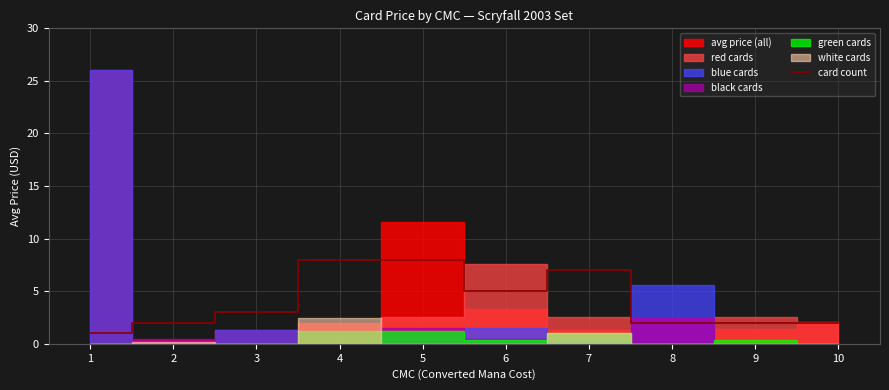

What is the value of the 2nd point from the left?

2